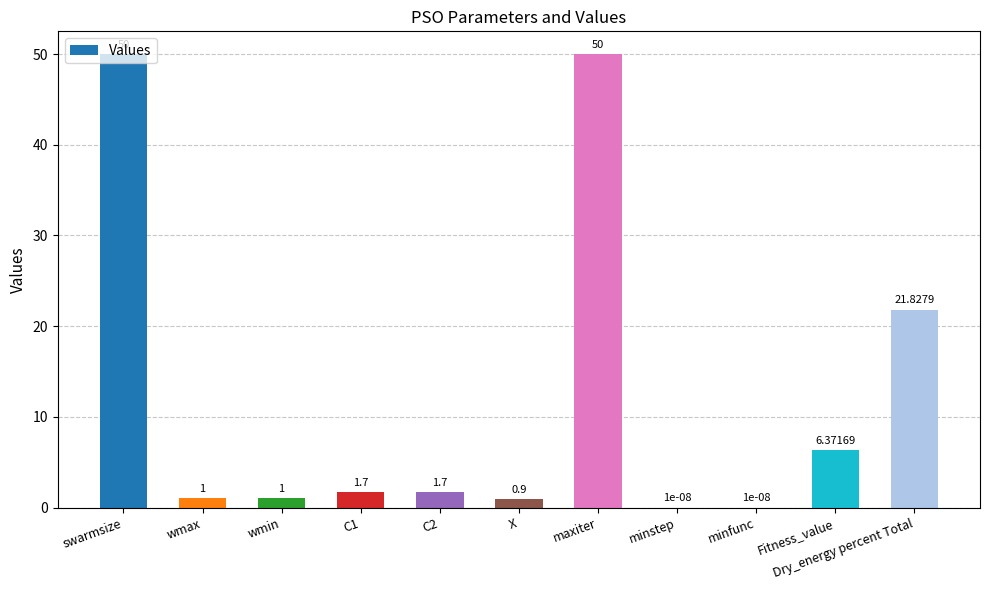

At which label does the data first exceed 1?

swarmsize